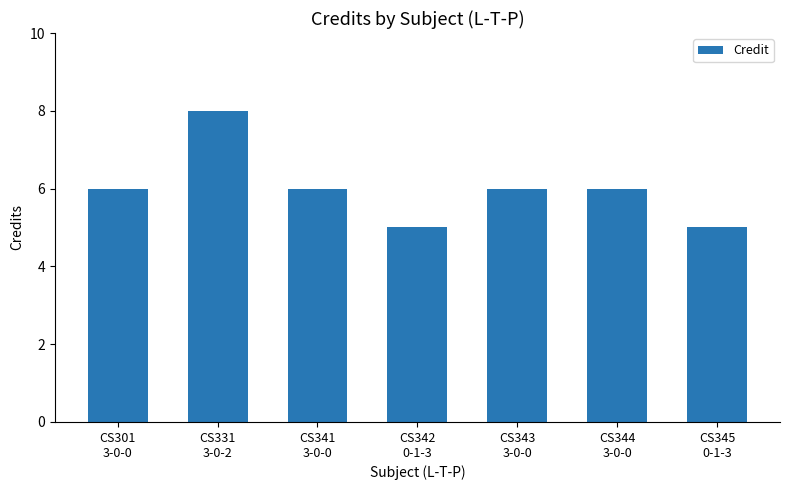

What is the change in value from CS331
3-0-2 to CS343
3-0-0?

-2